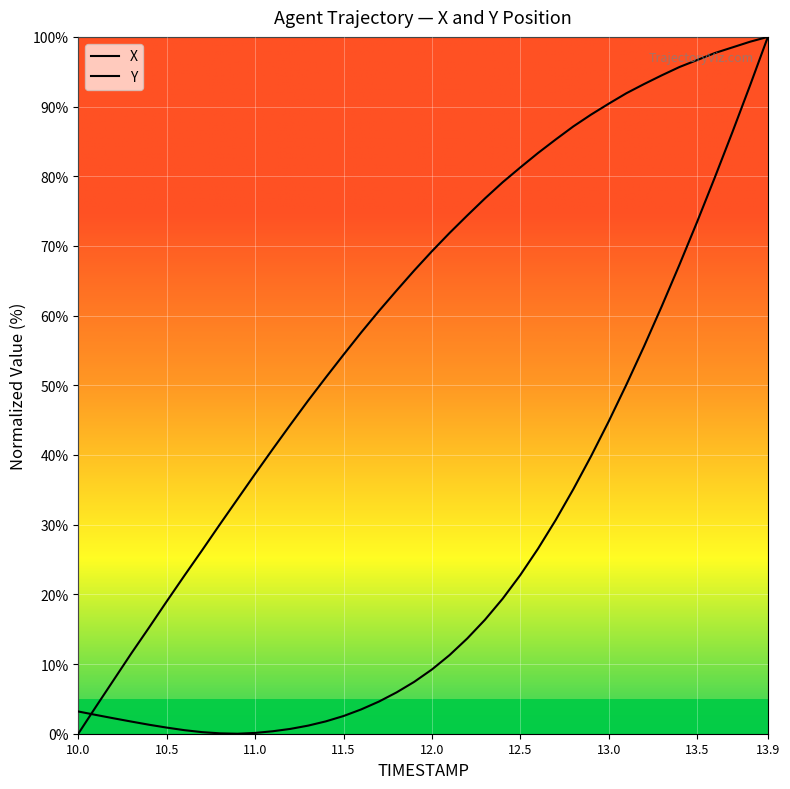

Read the Y value at 10.5.

19.0